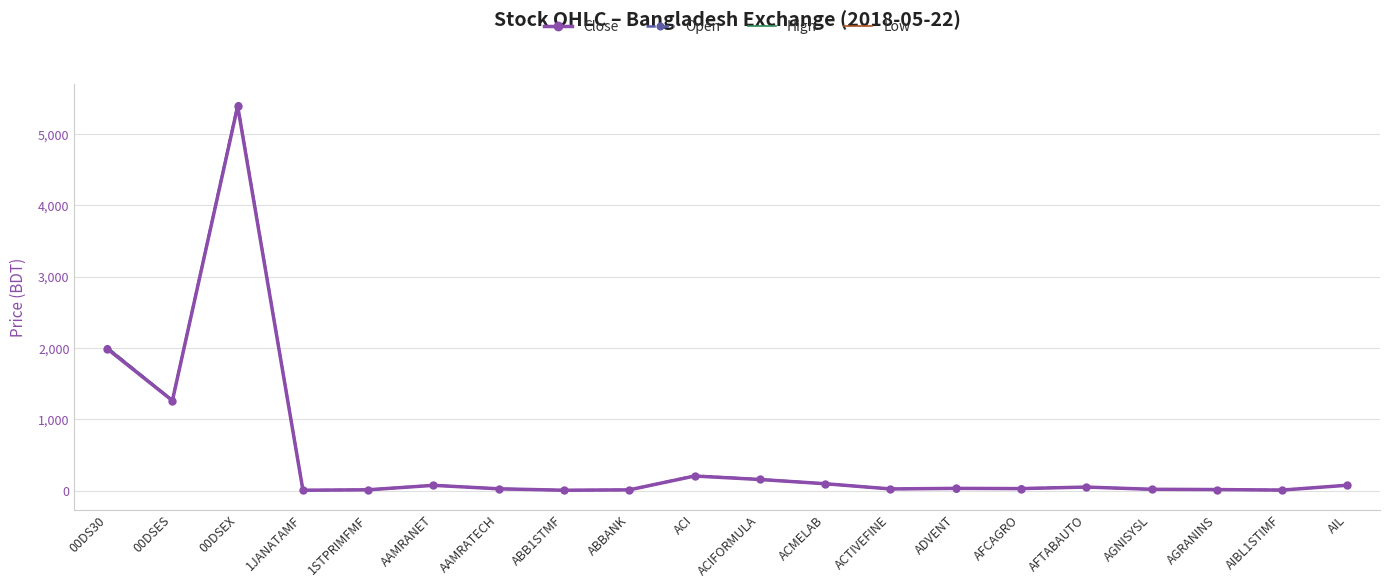

What is the difference between the maximum and minimum values in the Open series?

5407.3